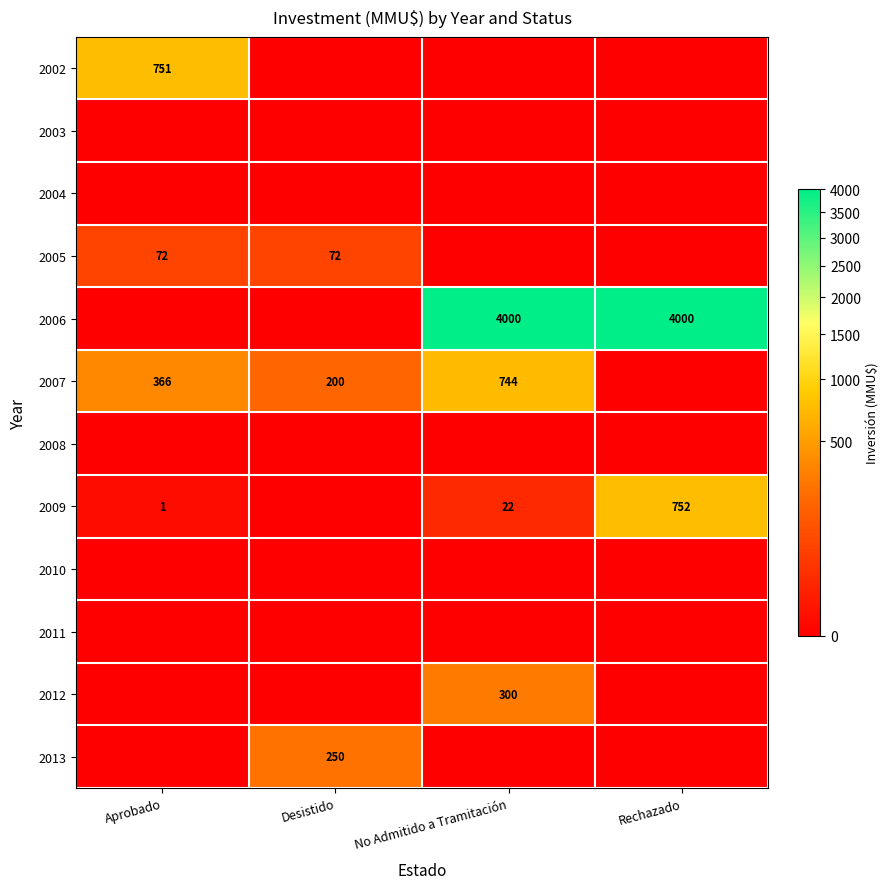

The 2007 series shows 366 at Aprobado. True or false?

True